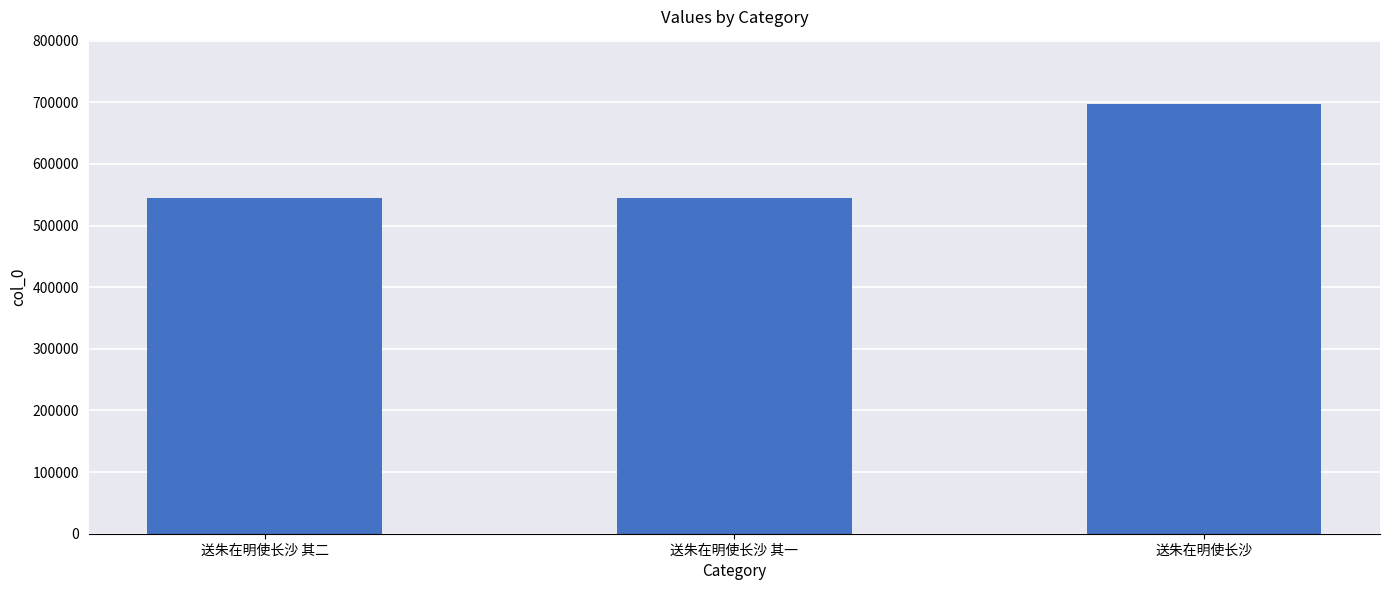

What is the greatest value displayed?

697121